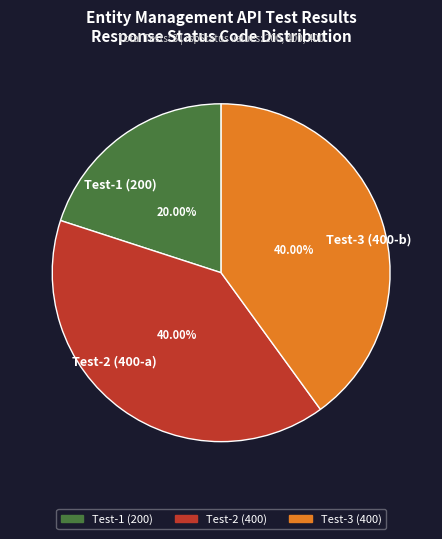

What is the ratio of the value at Test-3 (400-b) to the value at Test-1 (200)?

2.0